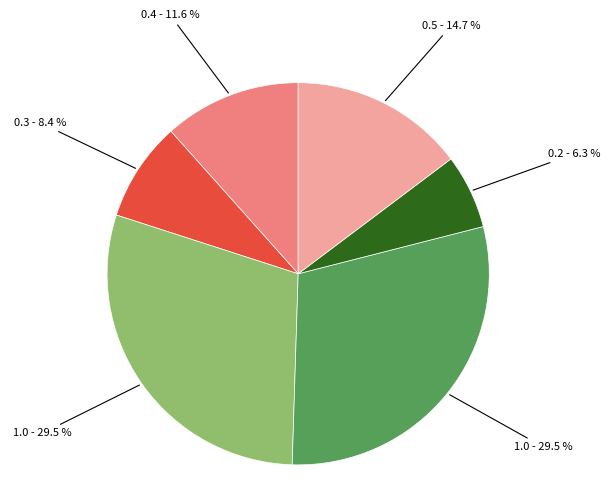

Does any single category account for the majority?

No